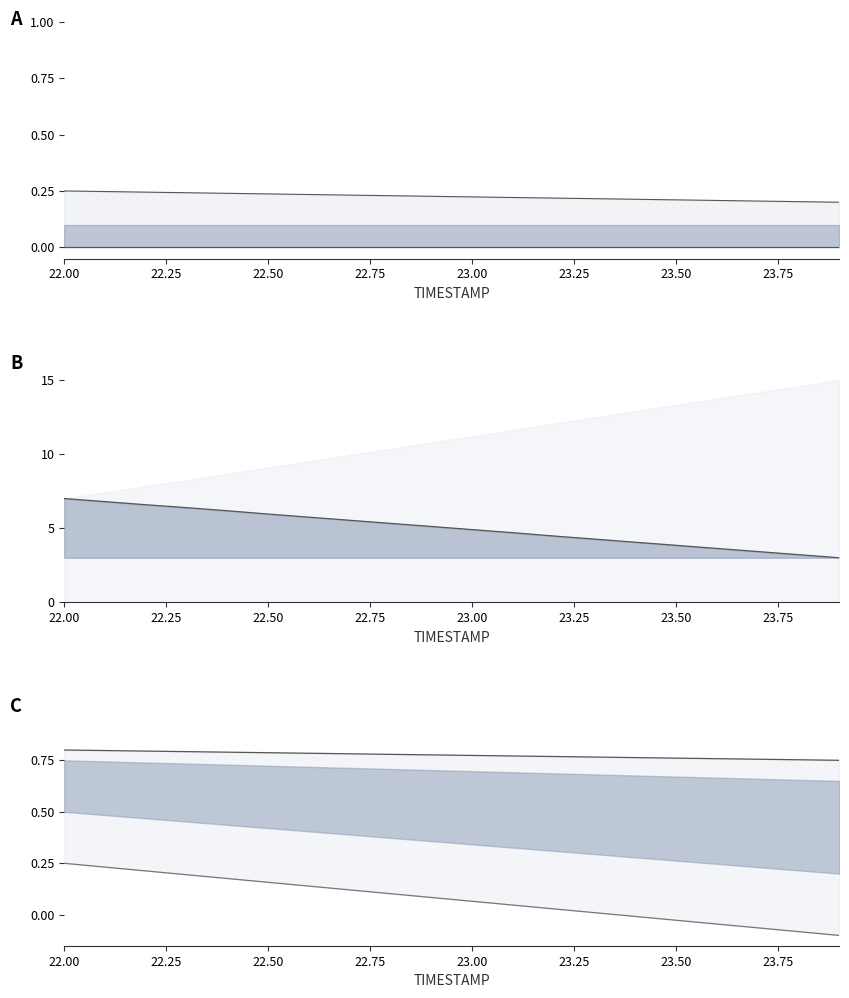

What is the sum of the X upper line values at 22.75 and 22.50?

1.6